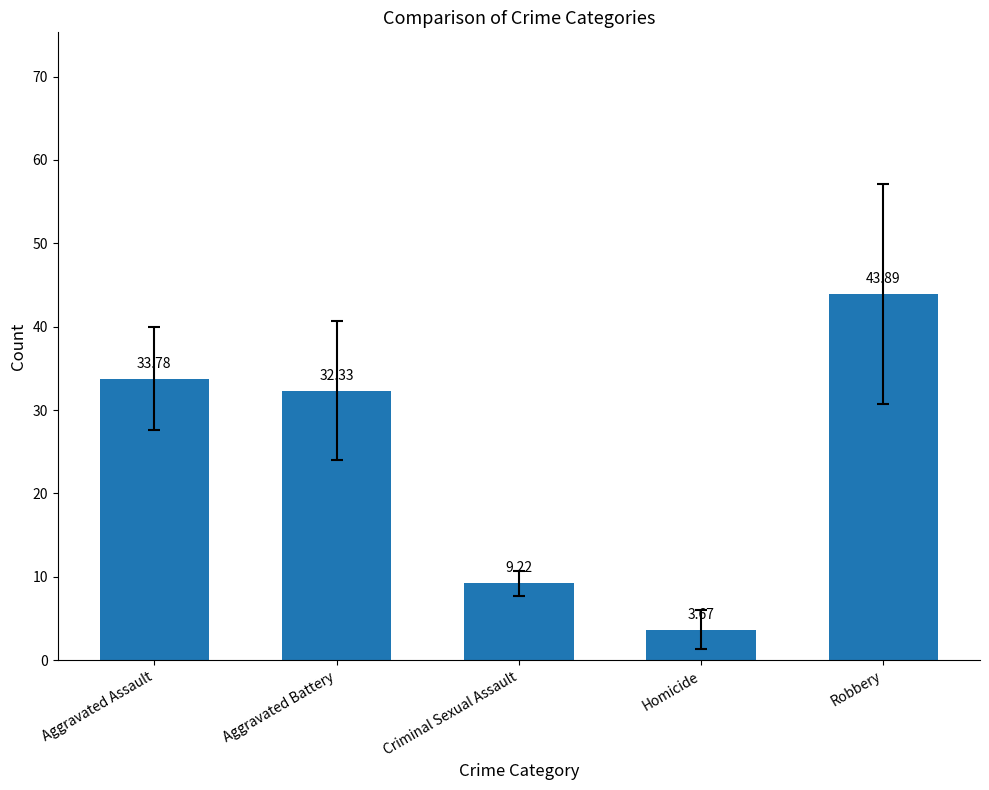

What is the change in value from Aggravated Assault to Criminal Sexual Assault?

-24.6